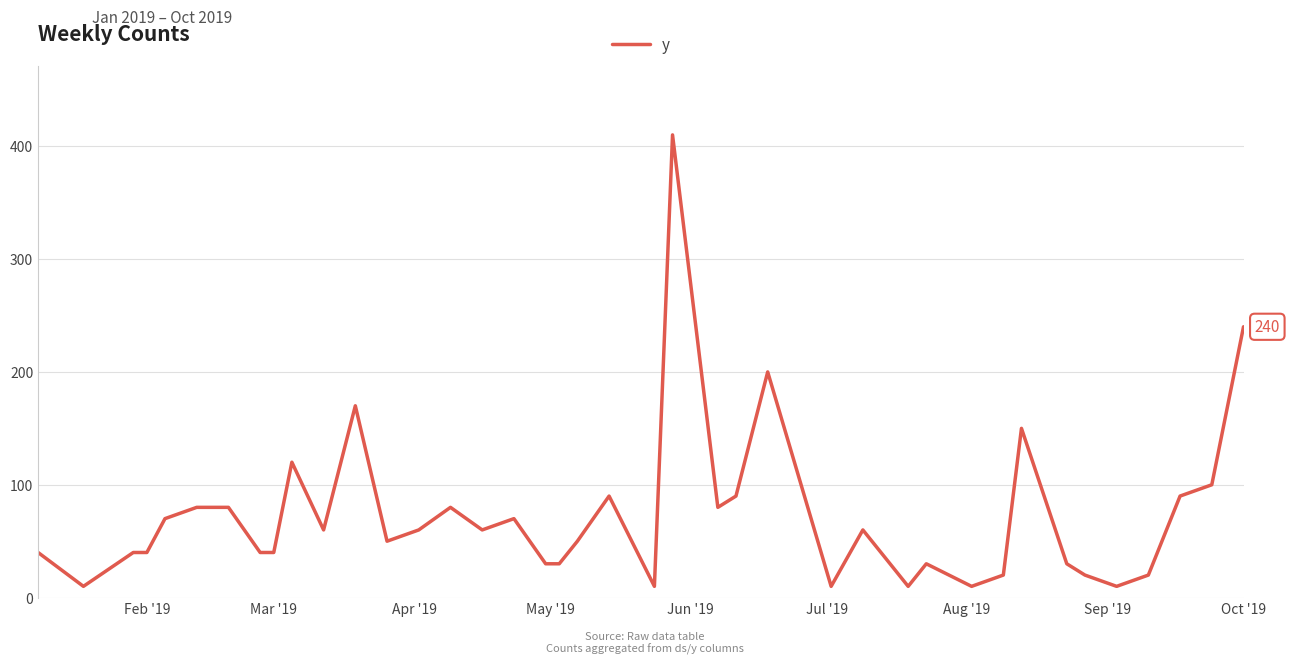

What is the difference between the maximum and minimum values?

400